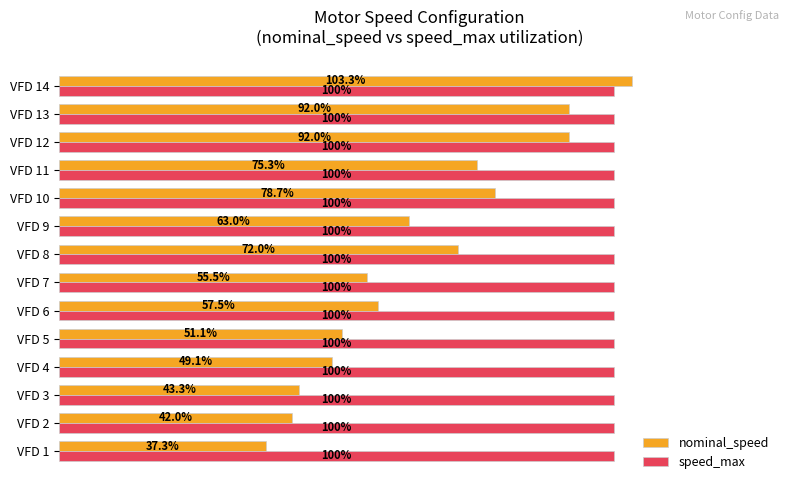

List the series in order of their peak value, lowest first.

speed_max, nominal_speed